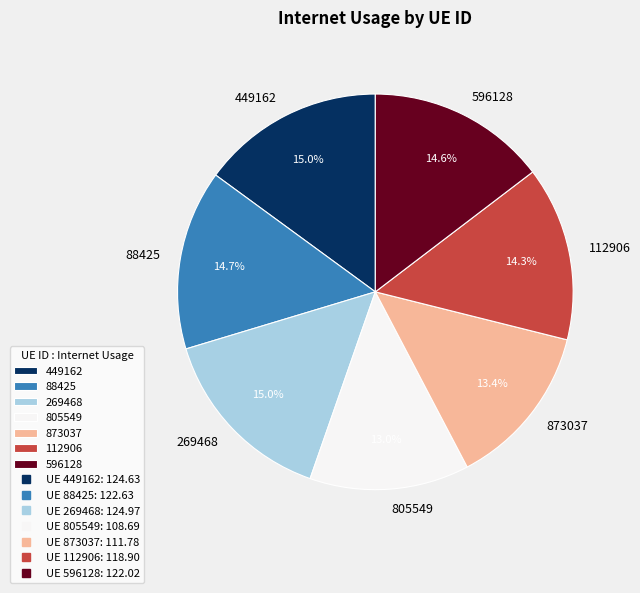

What percentage is NOT represented by 873037?

86.6%